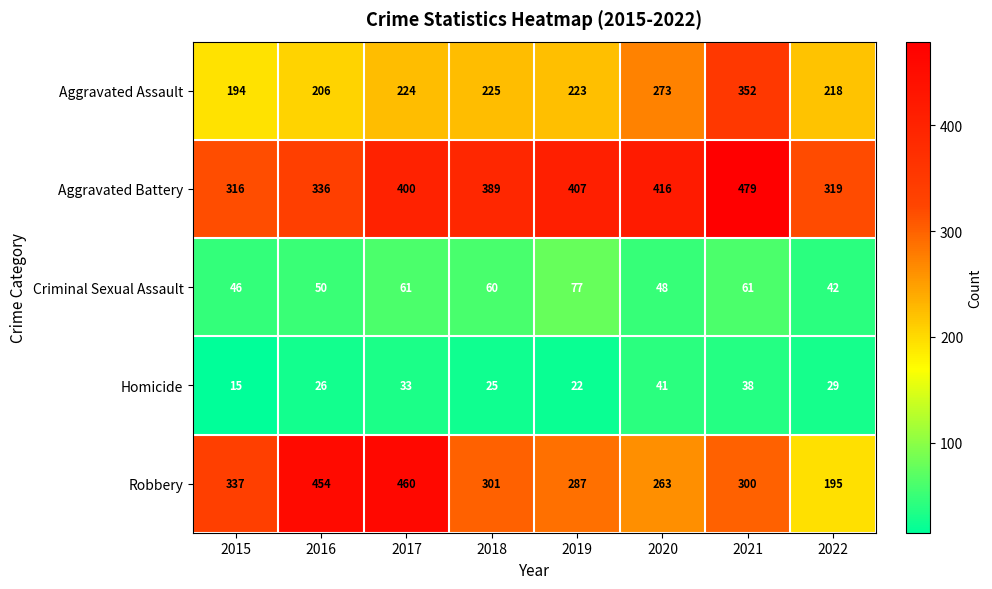

What is the difference between the highest and lowest values at 2019?

385